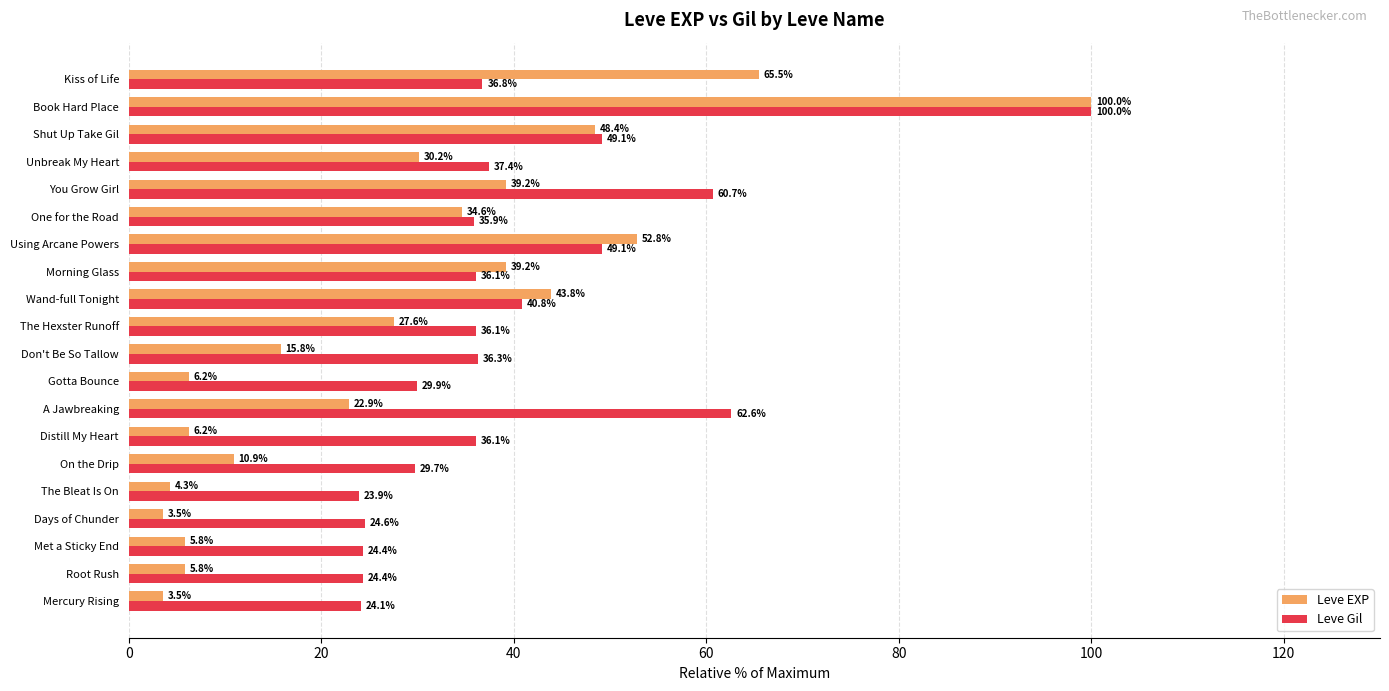

Is it true that Leve EXP equals 33.4 at A Jawbreaking?

False